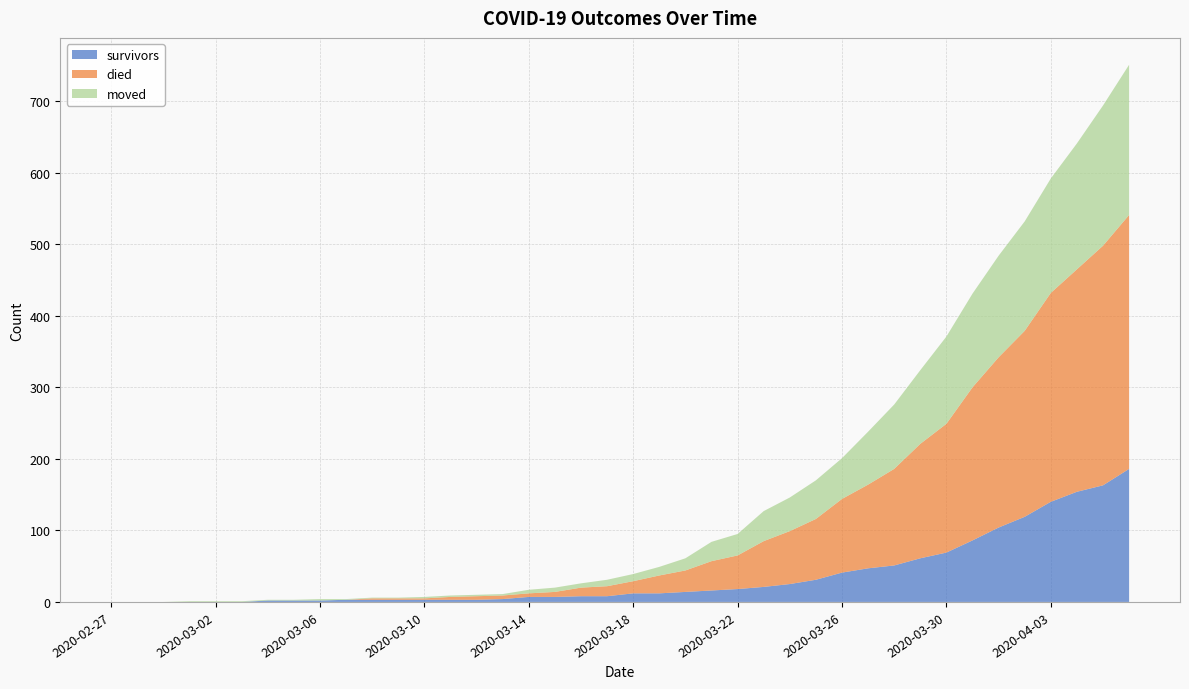

Reading right to left, what are all the values shown in this chart?

survivors: 2020-04-06=186	2020-04-05=163	2020-04-04=154	2020-04-03=140	2020-04-02=119	2020-04-01=104	2020-03-31=86	2020-03-30=69	2020-03-29=61	2020-03-28=51	2020-03-27=47	2020-03-26=41	2020-03-25=31	2020-03-24=25	2020-03-23=21	2020-03-22=18	2020-03-21=16	2020-03-20=14	2020-03-19=12	2020-03-18=12	2020-03-17=8	2020-03-16=8	2020-03-15=7	2020-03-14=7	2020-03-13=4	2020-03-12=3	2020-03-11=3	2020-03-10=3	2020-03-09=3	2020-03-08=3	2020-03-07=3	2020-03-06=2	2020-03-05=2	2020-03-04=2	2020-03-03=0	2020-03-02=0	2020-03-01=0	2020-02-29=0	2020-02-28=0	2020-02-27=0
died: 2020-04-06=355	2020-04-05=335	2020-04-04=311	2020-04-03=292	2020-04-02=260	2020-04-01=238	2020-03-31=214	2020-03-30=180	2020-03-29=160	2020-03-28=135	2020-03-27=117	2020-03-26=103	2020-03-25=85	2020-03-24=74	2020-03-23=64	2020-03-22=47	2020-03-21=41	2020-03-20=30	2020-03-19=25	2020-03-18=17	2020-03-17=14	2020-03-16=12	2020-03-15=7	2020-03-14=5	2020-03-13=5	2020-03-12=5	2020-03-11=4	2020-03-10=2	2020-03-09=2	2020-03-08=2	2020-03-07=0	2020-03-06=0	2020-03-05=0	2020-03-04=0	2020-03-03=0	2020-03-02=0	2020-03-01=0	2020-02-29=0	2020-02-28=0	2020-02-27=0
moved: 2020-04-06=210	2020-04-05=196	2020-04-04=176	2020-04-03=160	2020-04-02=153	2020-04-01=142	2020-03-31=131	2020-03-30=122	2020-03-29=103	2020-03-28=90	2020-03-27=74	2020-03-26=57	2020-03-25=54	2020-03-24=47	2020-03-23=42	2020-03-22=30	2020-03-21=27	2020-03-20=17	2020-03-19=12	2020-03-18=10	2020-03-17=9	2020-03-16=6	2020-03-15=6	2020-03-14=5	2020-03-13=2	2020-03-12=2	2020-03-11=2	2020-03-10=2	2020-03-09=1	2020-03-08=1	2020-03-07=1	2020-03-06=2	2020-03-05=1	2020-03-04=1	2020-03-03=1	2020-03-02=1	2020-03-01=1	2020-02-29=0	2020-02-28=0	2020-02-27=0